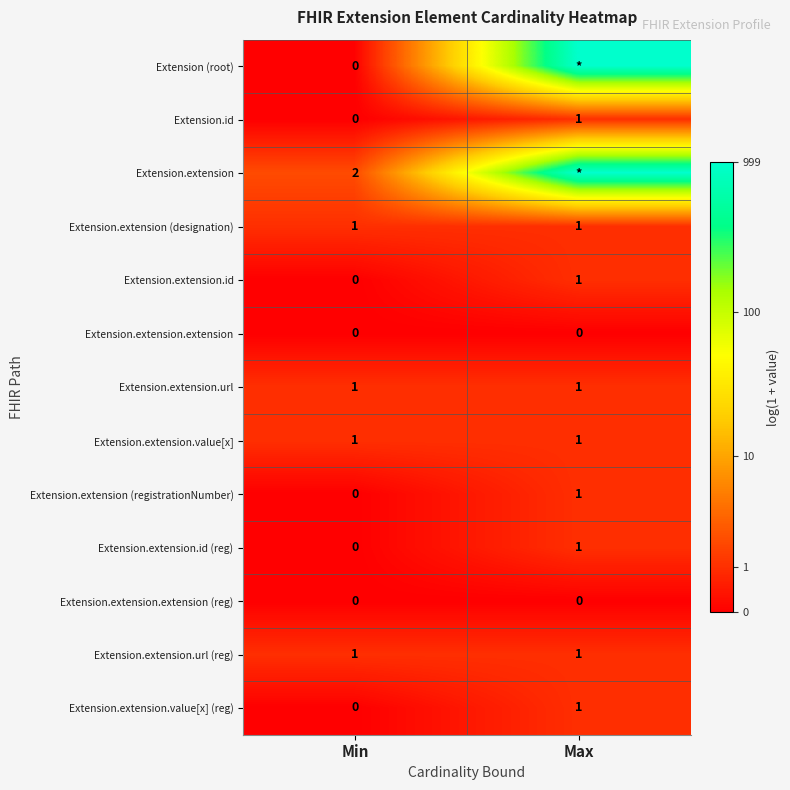

Is the value of Extension.extension.extension at Min greater than the value of Extension.extension (registrationNumber) at Max?

No